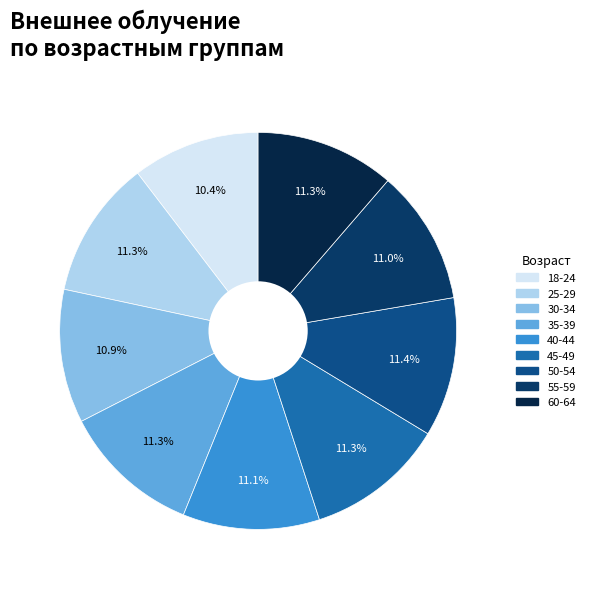

How many slices are in this pie chart?

9